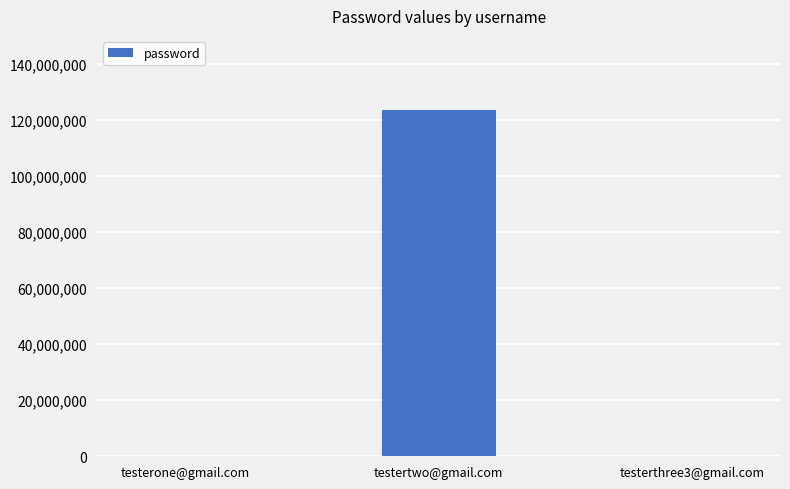

What is the maximum value shown in the chart?

123456789